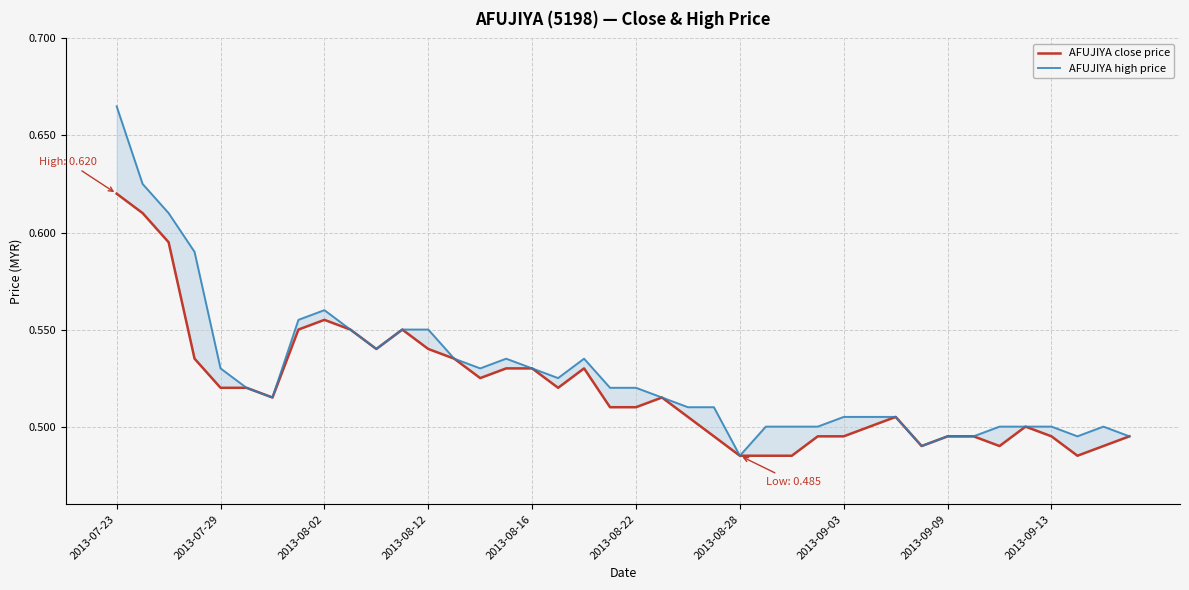

Is it true that AFUJIYA high price equals 0.1 at 17?

False